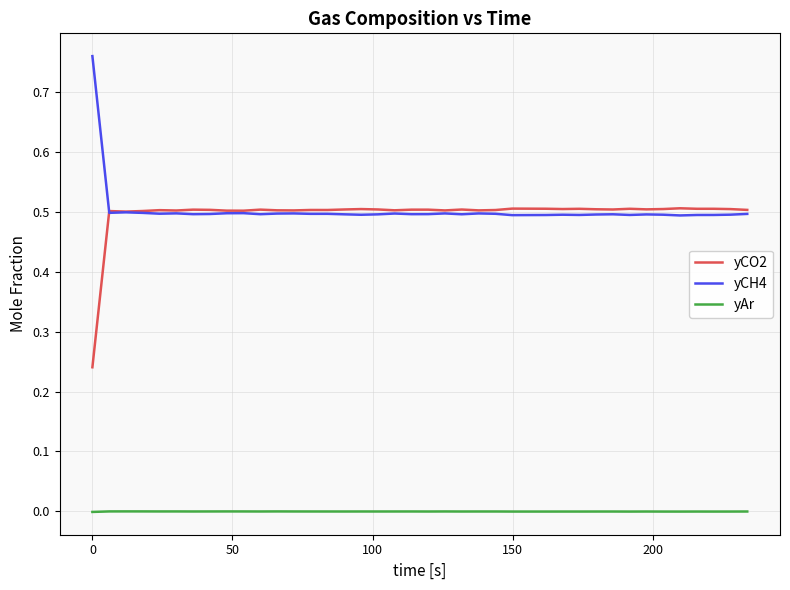

What is the difference between the maximum and minimum values in the yCO2 series?

0.3